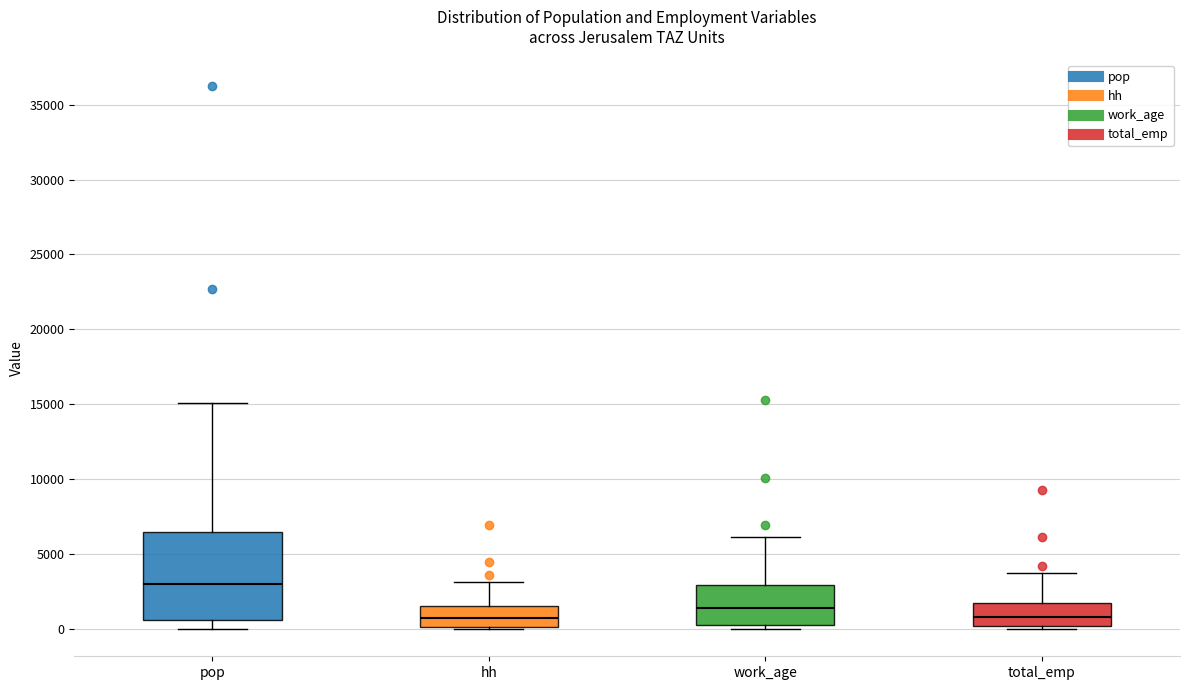

Reading left to right, transcribe this box plot: for each box, give where its median line is, the range the box spans, and where its two whiskers end, as read against the y-axis. The values are not printed on the chart, so give them approximately, as read against the axis.

pop: median 3000, box 500 to 6500, whiskers 0 to 15000
hh: median 500, box 0 to 1500, whiskers 0 to 3000
work_age: median 1500, box 500 to 3000, whiskers 0 to 6000
total_emp: median 1000, box 0 to 2000, whiskers 0 (just below the box's lower edge) to 3500